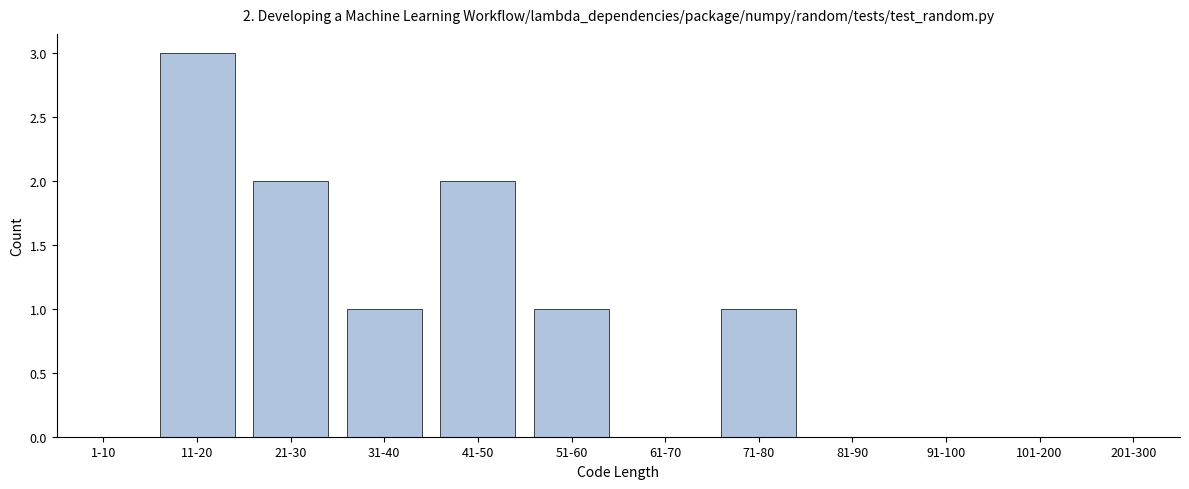

The value at 71-80 is 1. True or false?

True